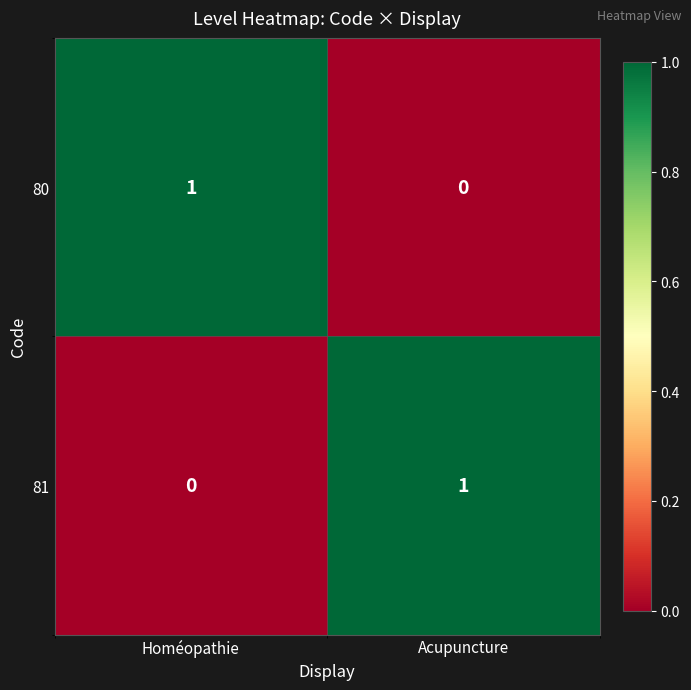

Reading left to right, what are all the values shown in this chart?

80: Homéopathie=1	Acupuncture=0
81: Homéopathie=0	Acupuncture=1